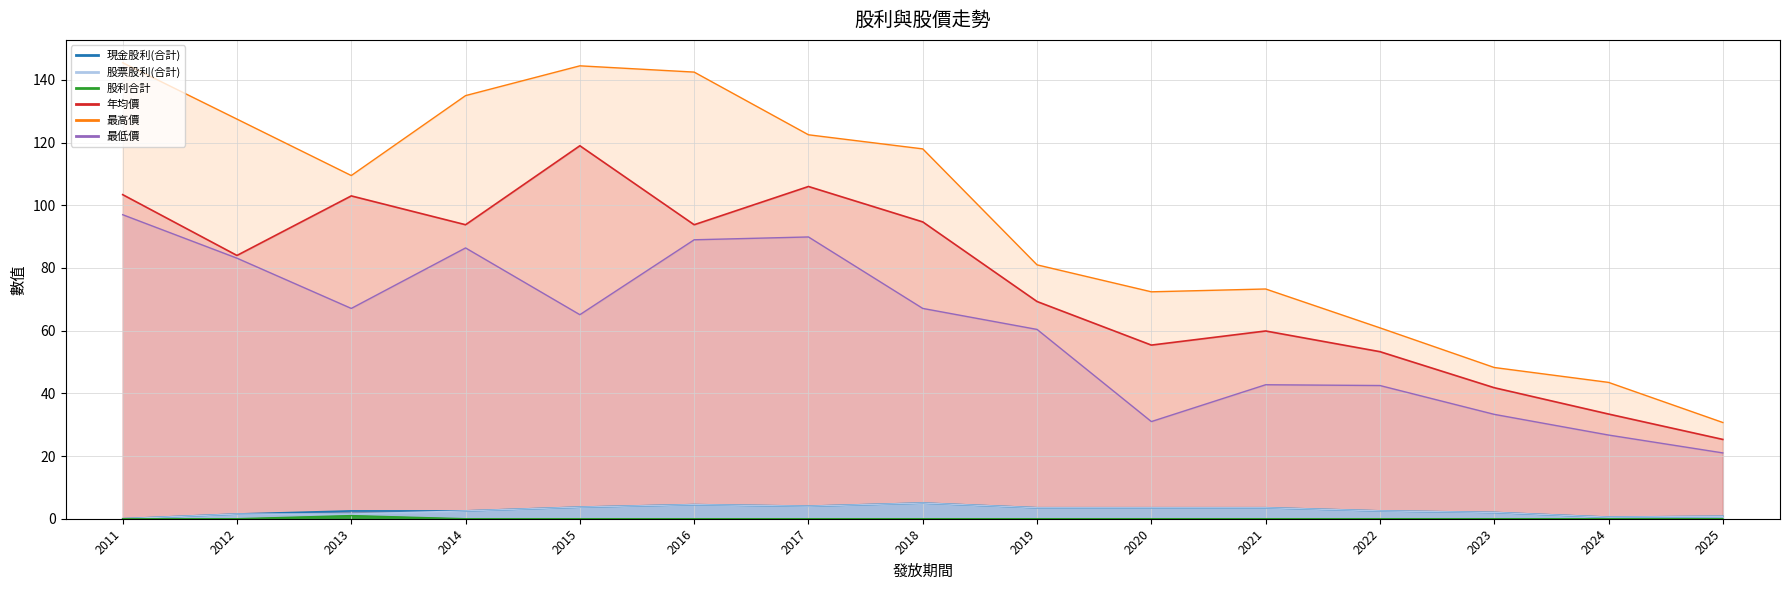

True or false: 最低價 and 股票股利(合計) cross at least once.

False